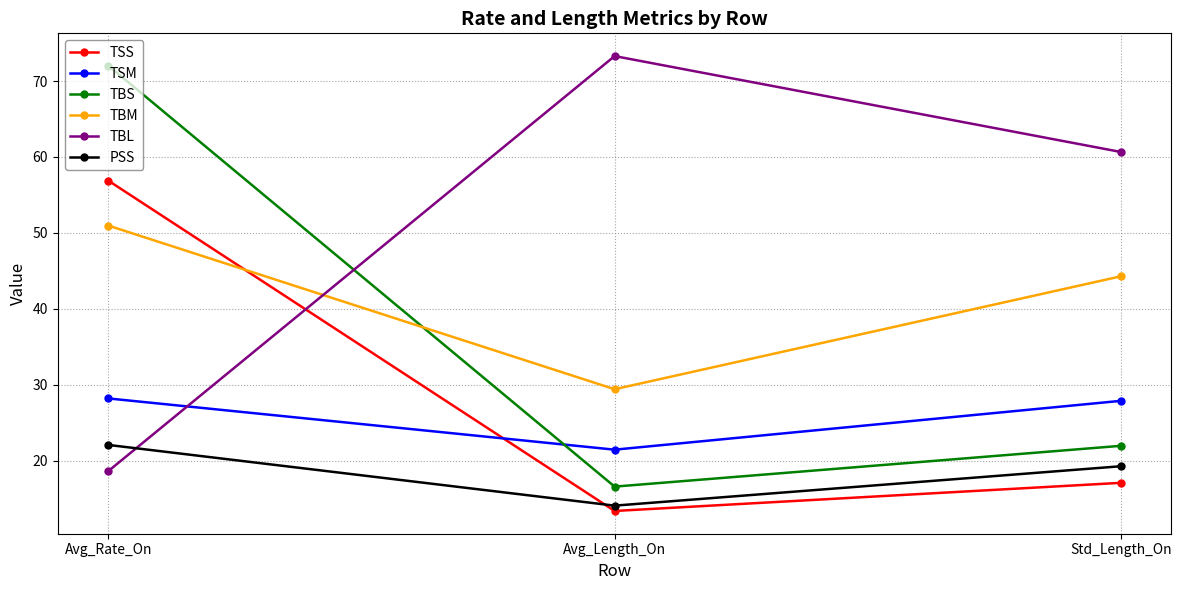

What is the spread (max minus min) of values at Std_Length_On?

43.6